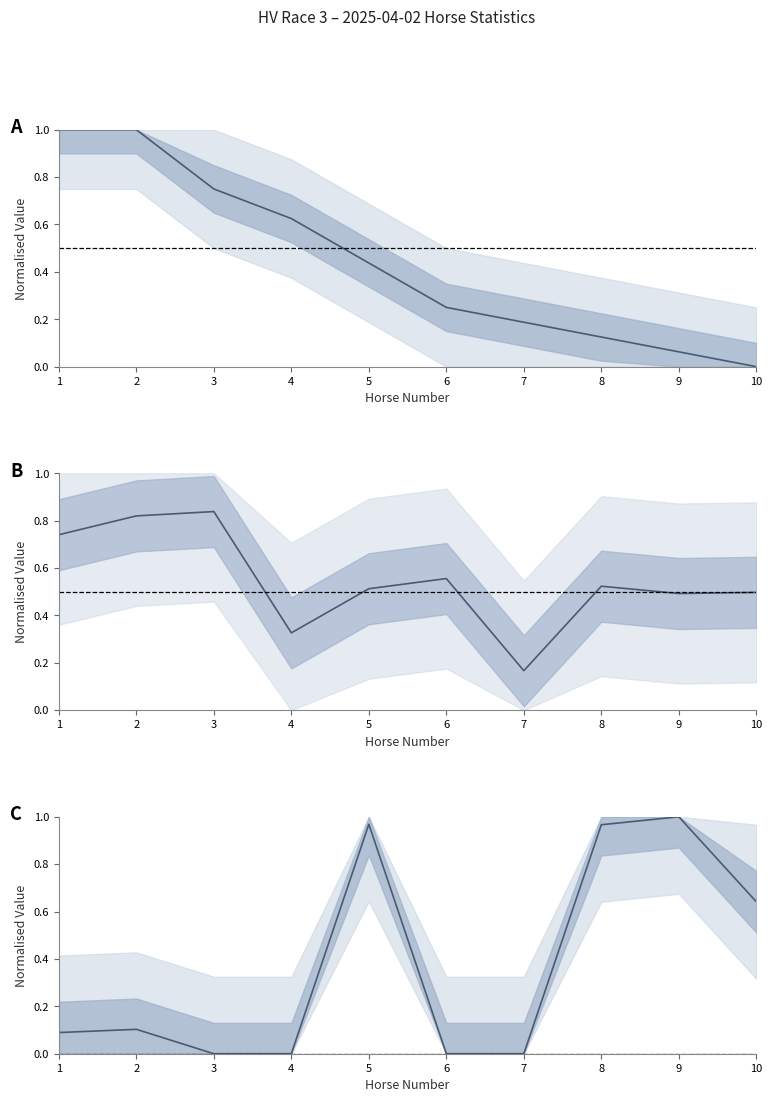

Which series changed the most between 8 and 10?

今季獎金 mean